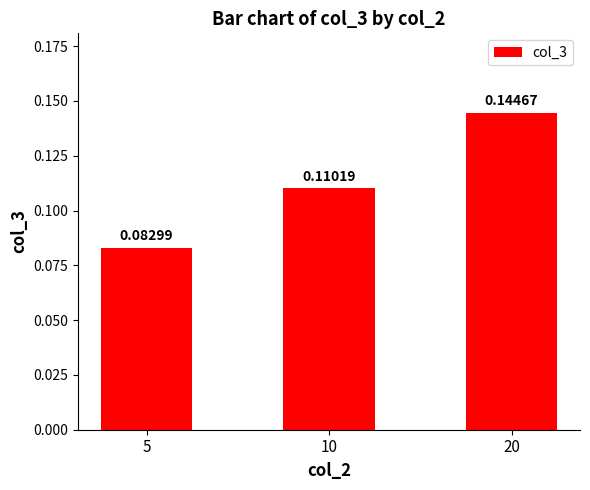

Between 10 and 5, which is larger?

10